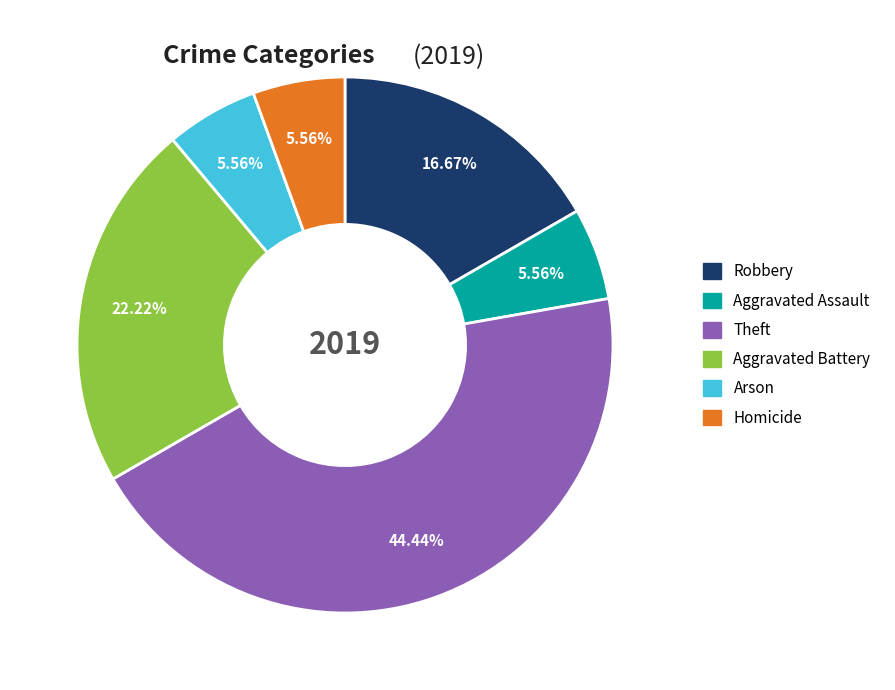

To the nearest percent, what percentage of the pie is Homicide?

6%